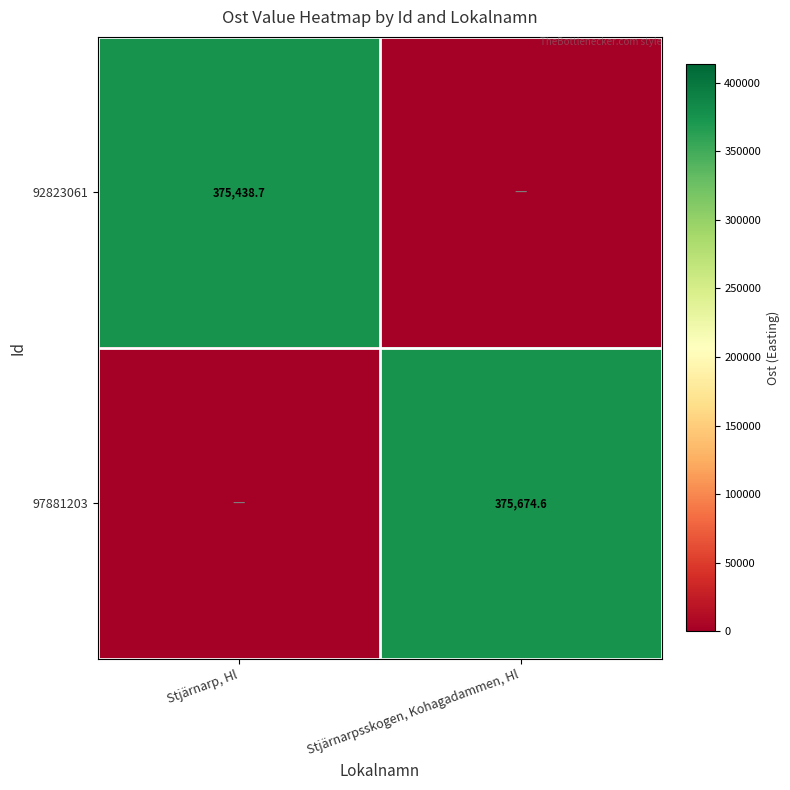

The value of 97881203 at Stjärnarpsskogen, Kohagadammen, Hl is 217036.8. True or false?

False